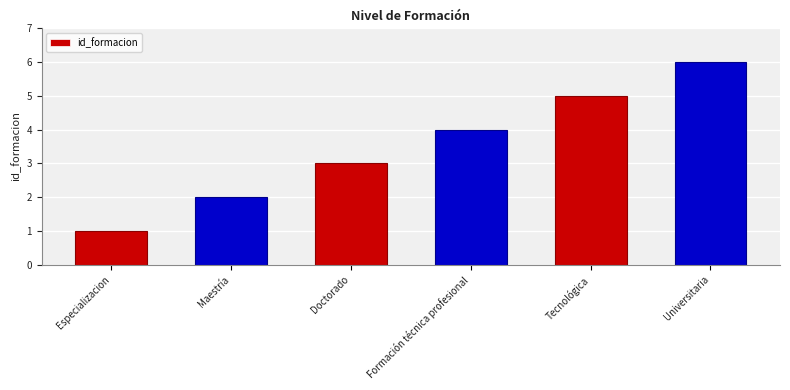

What is the sum of all values?

21